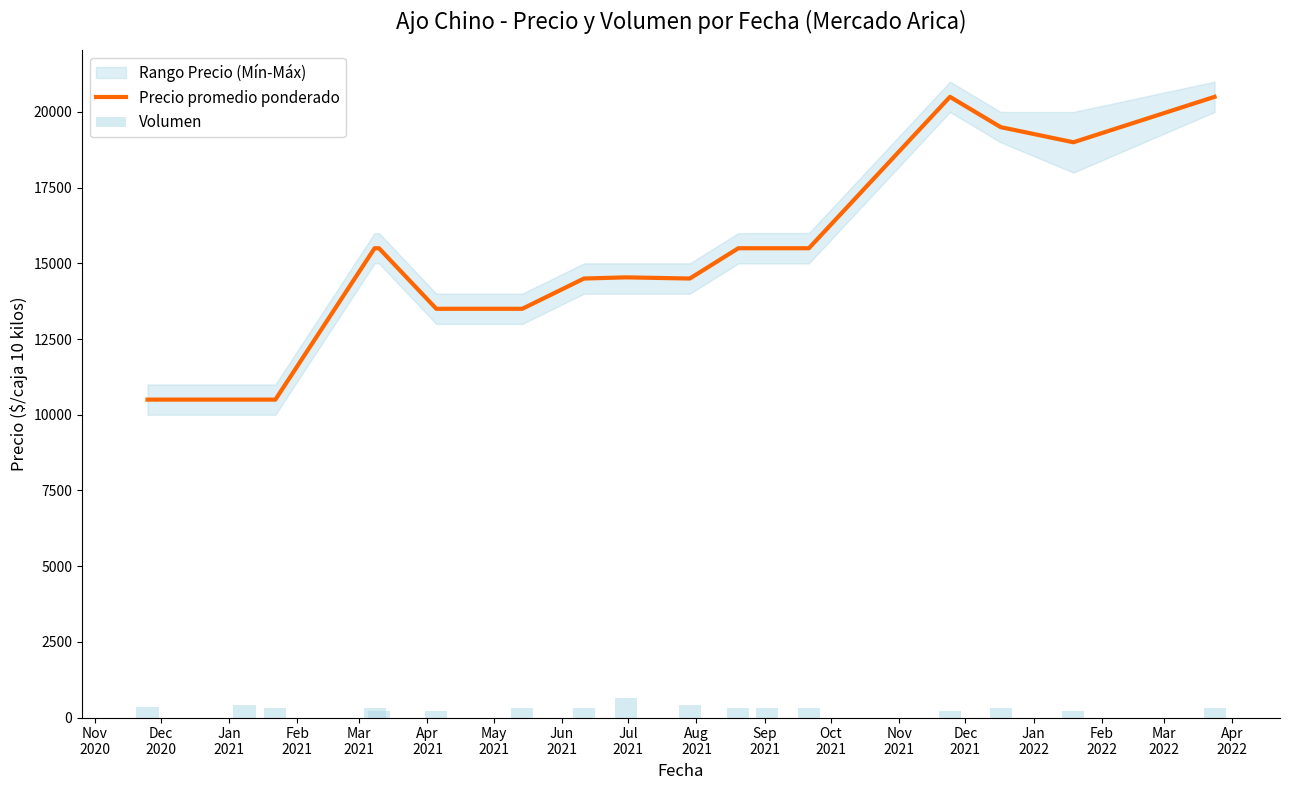

What position from the left is Jan
2022?

15